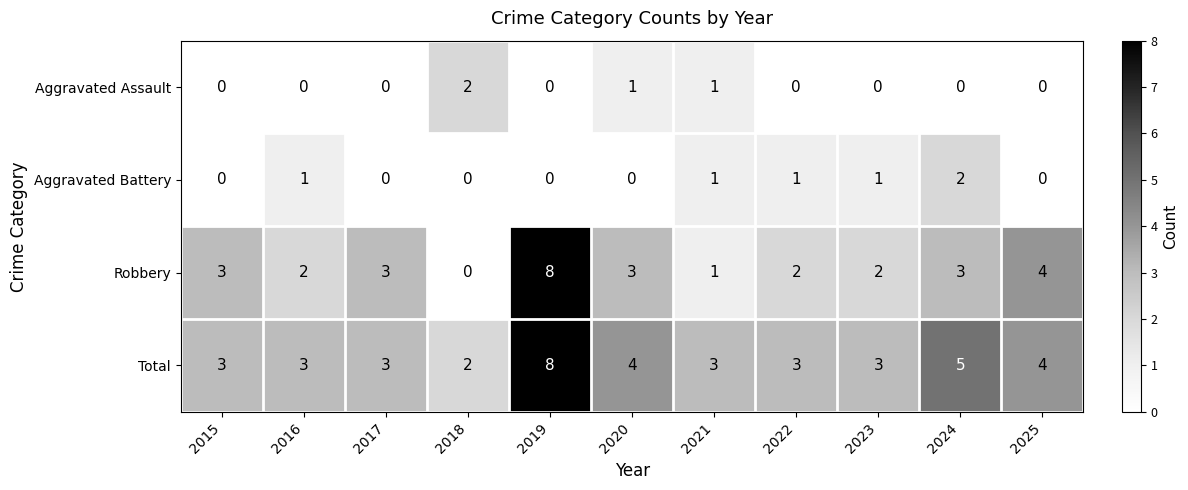

At which category does the chart reach its peak across all series?

2019